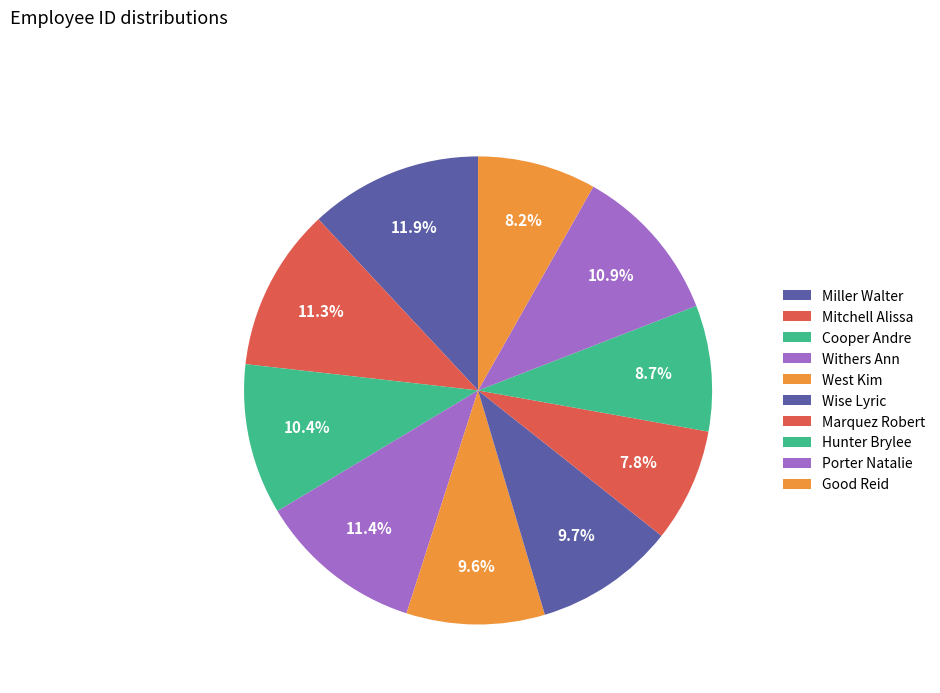

How many segments does this pie chart have?

10